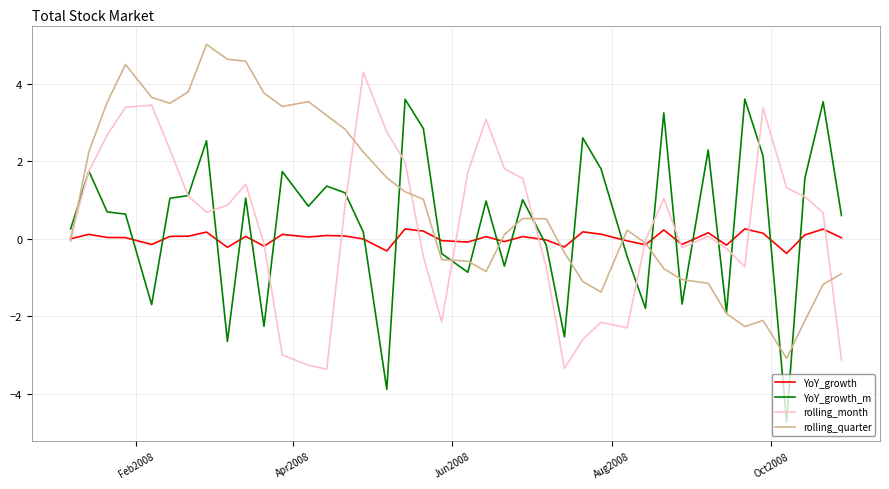

What is the maximum value for rolling_month?

4.3